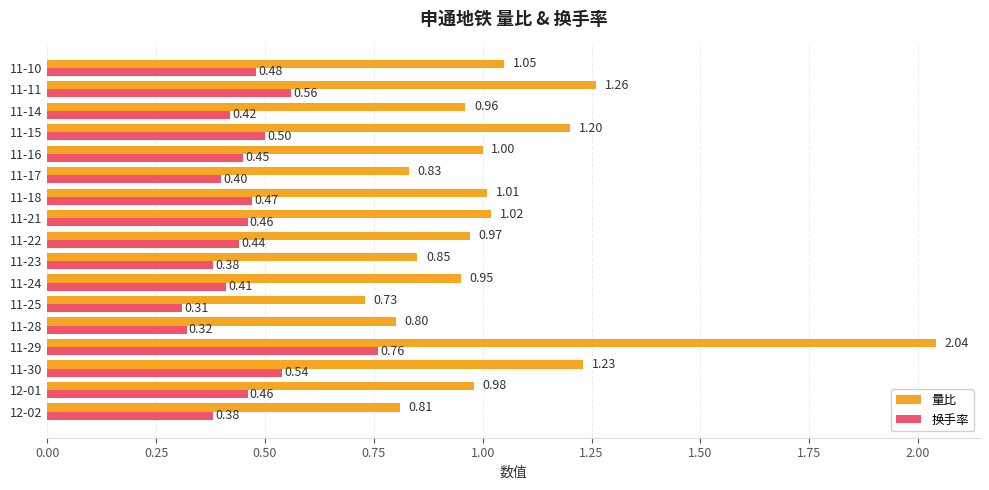

List the series in order of their peak value, highest first.

量比, 换手率